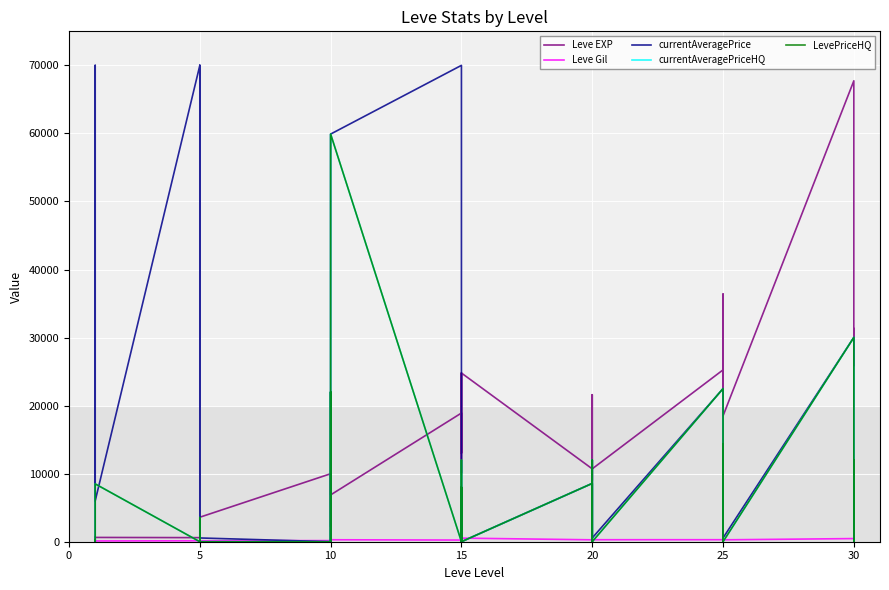

The Leve Gil series shows 112 at 15. True or false?

True